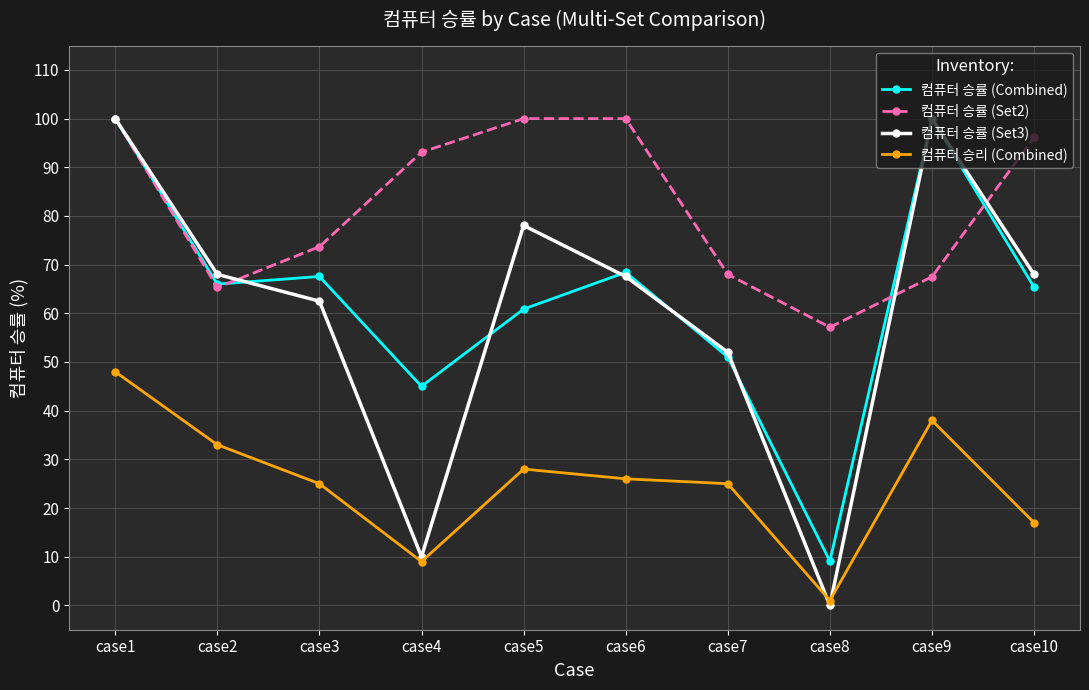

Does the chart have visible grid lines?

Yes